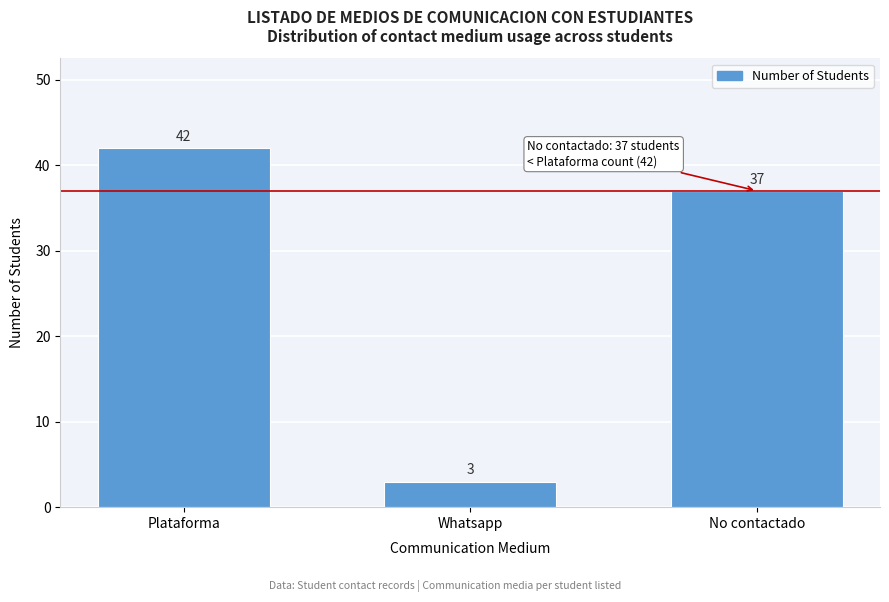

Reading right to left, extract all data points from this chart.

No contactado=37	Whatsapp=3	Plataforma=42